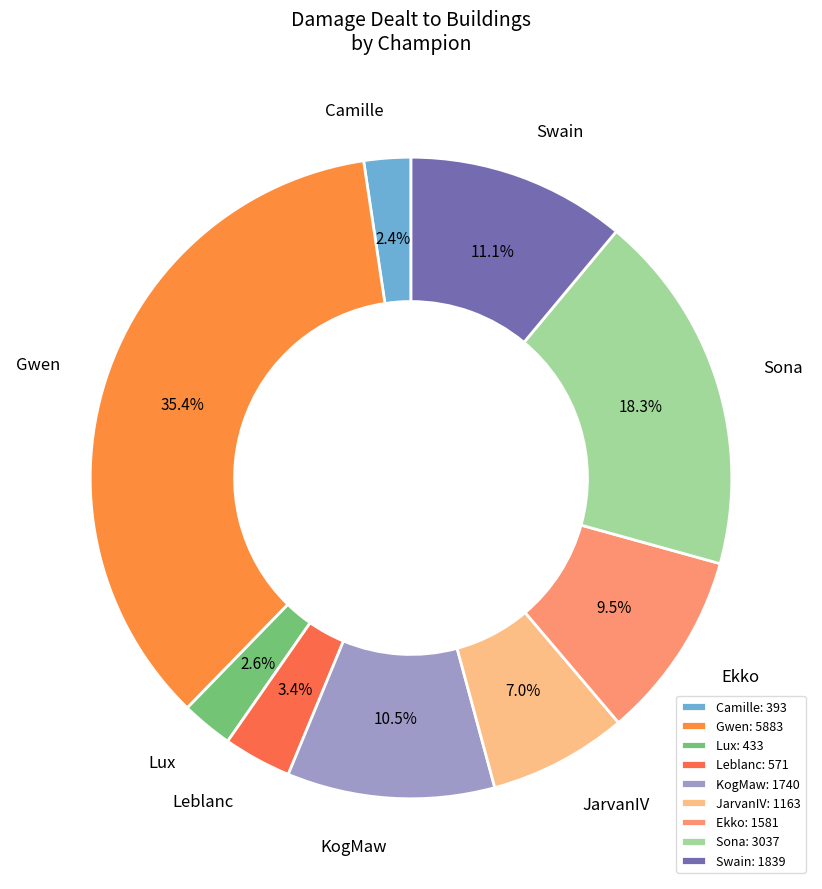

What is the total percentage of Sona and Lux?

20.9%